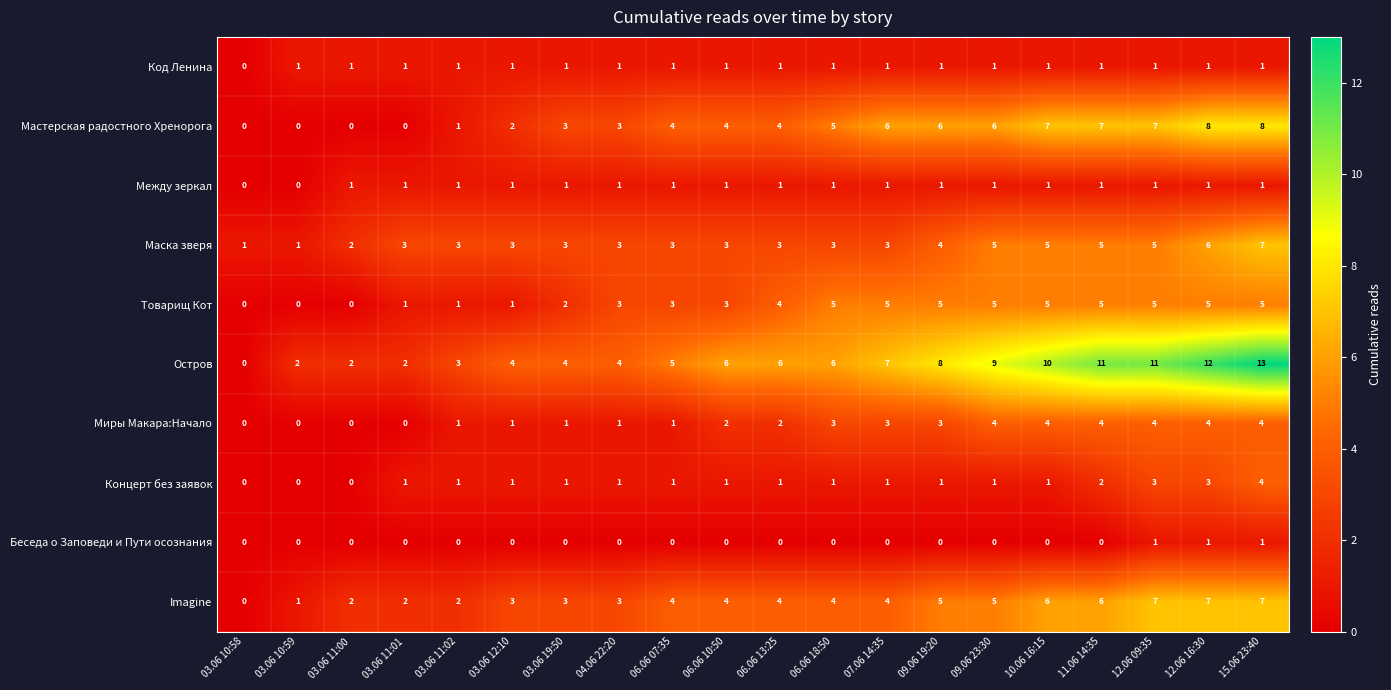

Count the number of categories in the chart.

20